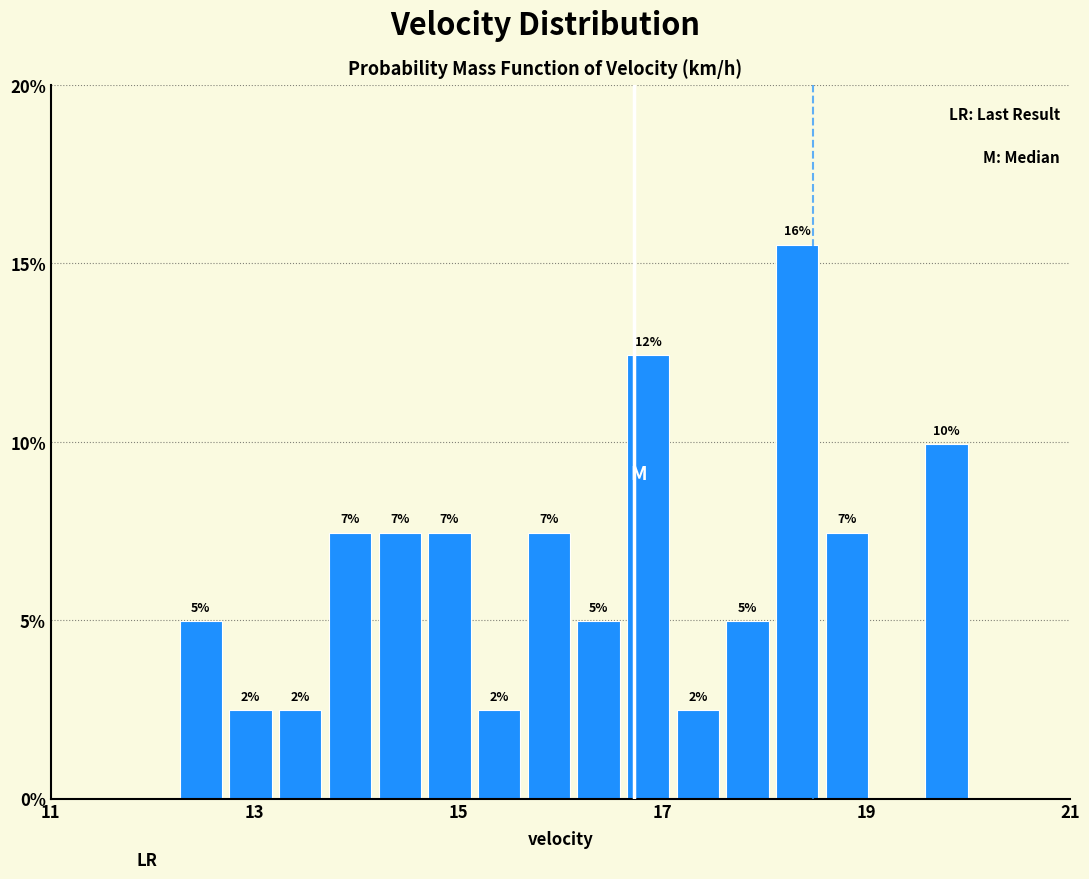

Read against the x-axis, roughly where is the centre of the tallest bar?

18.4